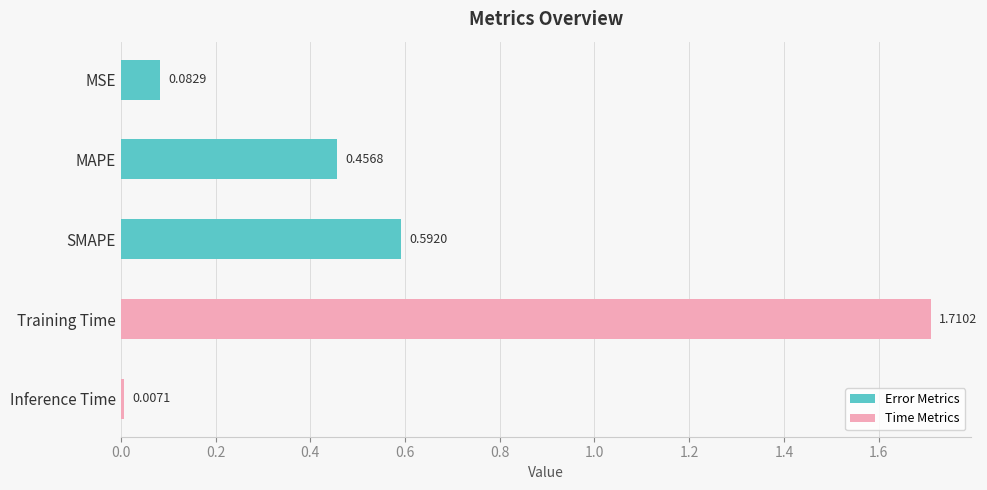

Does the chart contain any negative values?

No